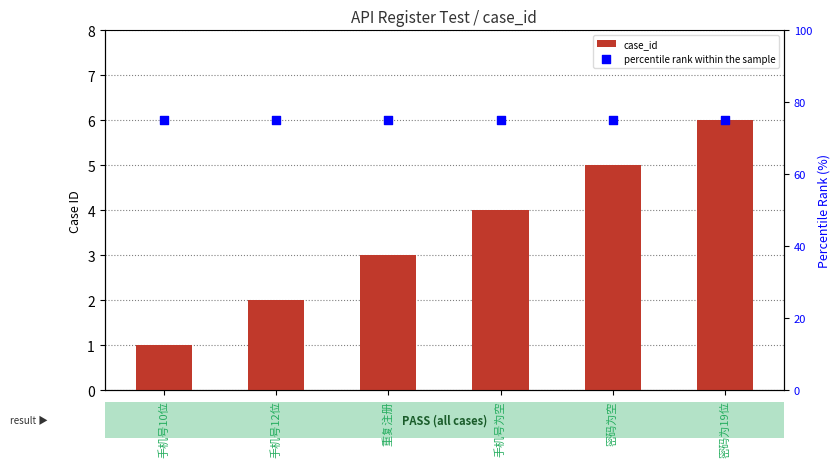

At which category is the sum across all series the highest?

密码为19位